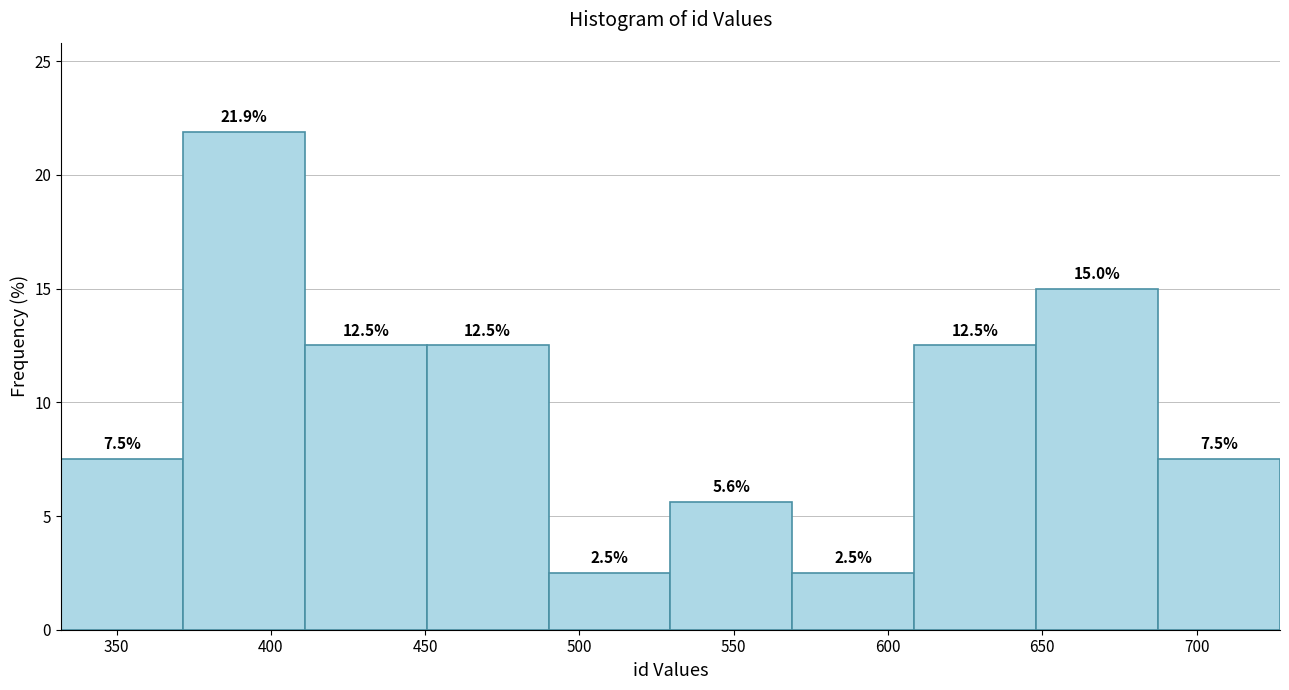

What is the height of the bar covering 687.5 to 727.0 on the x-axis? The bar edges are not printed on the chart, so give them approximately, as read against the axis.

7.5